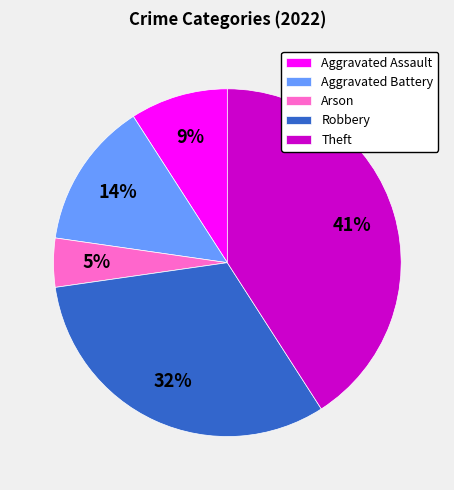

The Theft slice represents 53% of the pie. True or false?

False